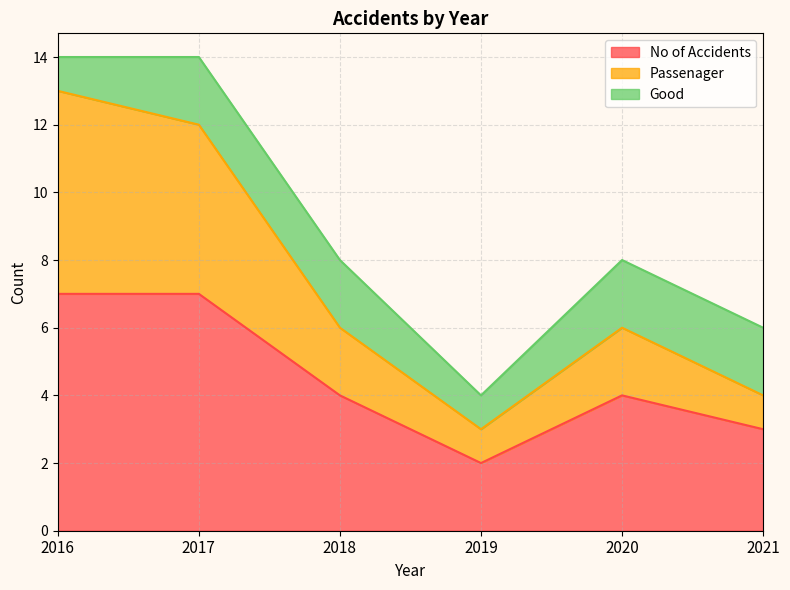

What is the total value across all series at 2019?

4